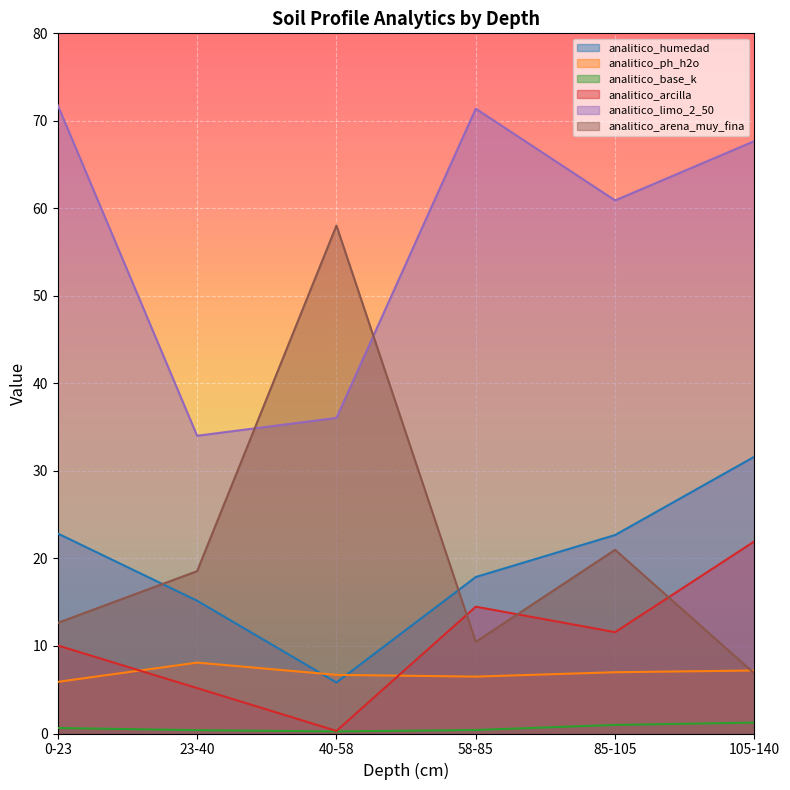

True or false: analitico_limo_2_50 and analitico_arcilla intersect in this chart.

False